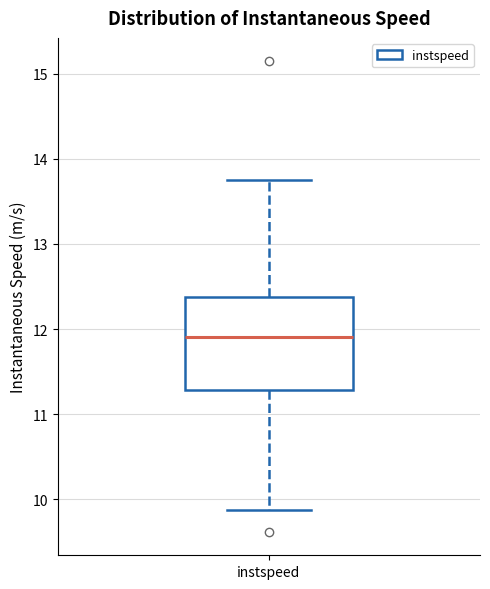

Where does the median line of the box for instspeed sit on the y-axis? The values are not printed on the chart, so give them approximately, as read against the axis.

11.9